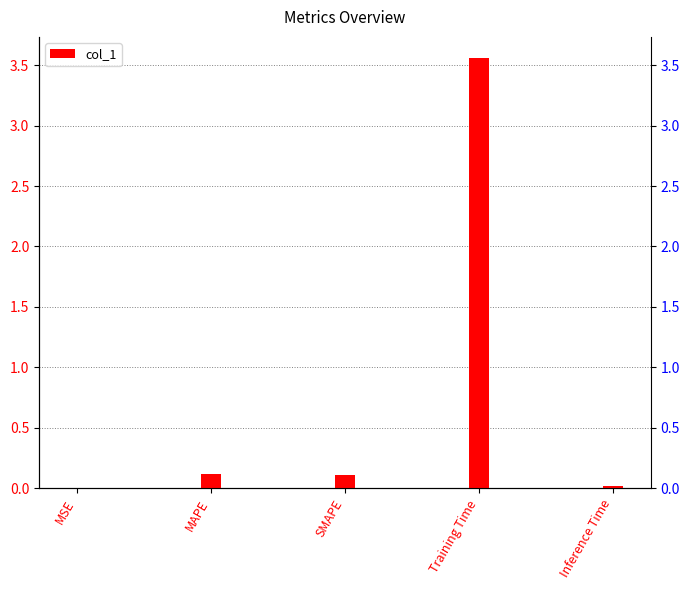

What is the label of the 2nd bar from the right?

Training Time